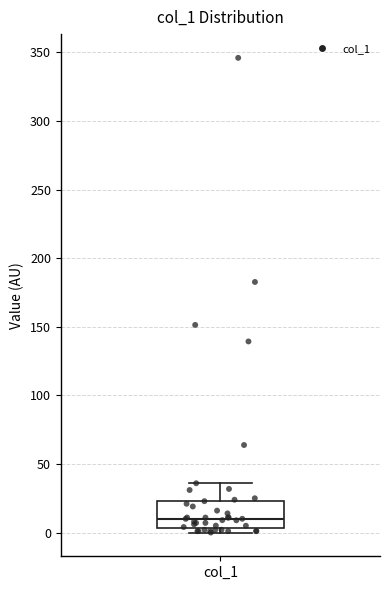

Read this box plot against the y-axis: the position of the median line, the range covered by the box, and the ends of both whiskers. The values are not printed on the chart, so give them approximately, as read against the axis.

median 10, box 5 to 25, whiskers 0 to 35